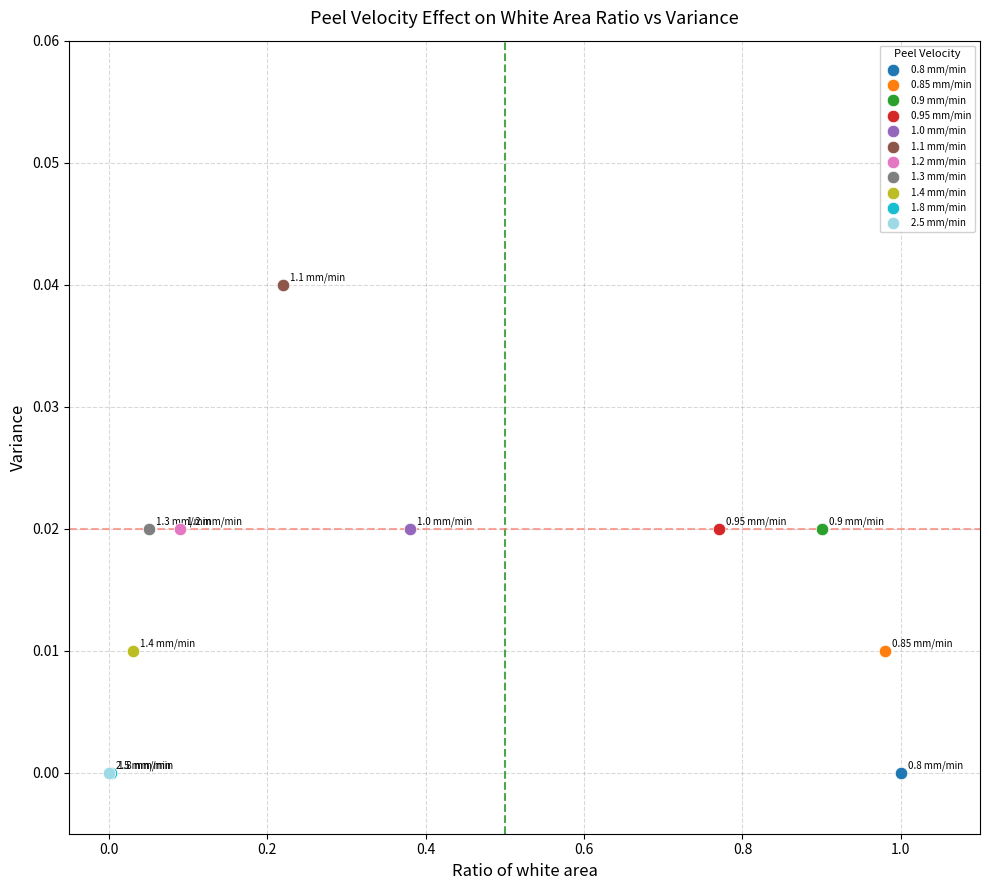

What are all the series names shown in the legend?

0.8 mm/min, 0.85 mm/min, 0.9 mm/min, 0.95 mm/min, 1.0 mm/min, 1.1 mm/min, 1.2 mm/min, 1.3 mm/min, 1.4 mm/min, 1.8 mm/min, 2.5 mm/min